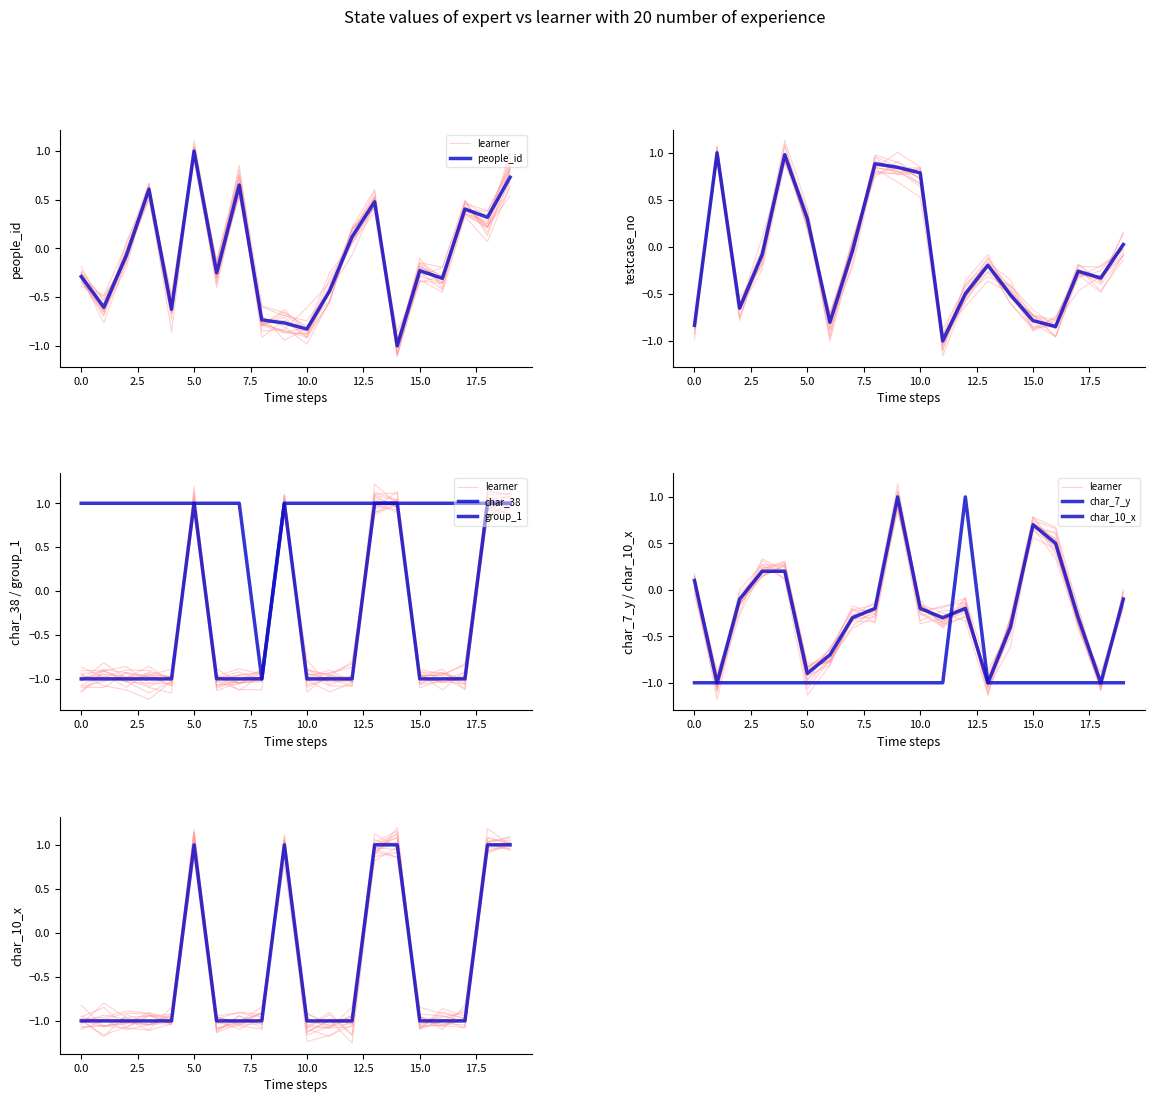

How many values in people_id are above zero?

8